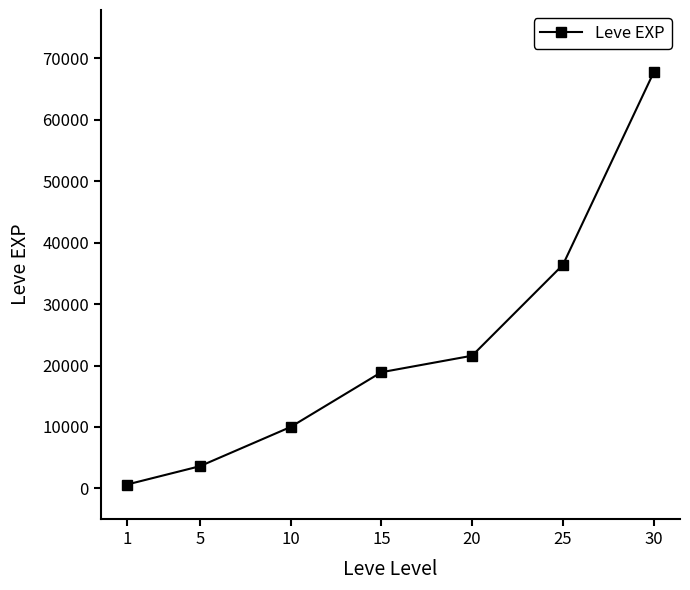

How many categories are shown in the chart?

7